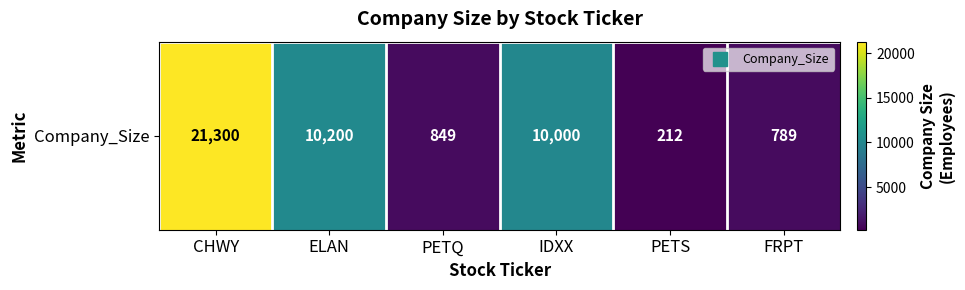

How many data points are above 10000?

2